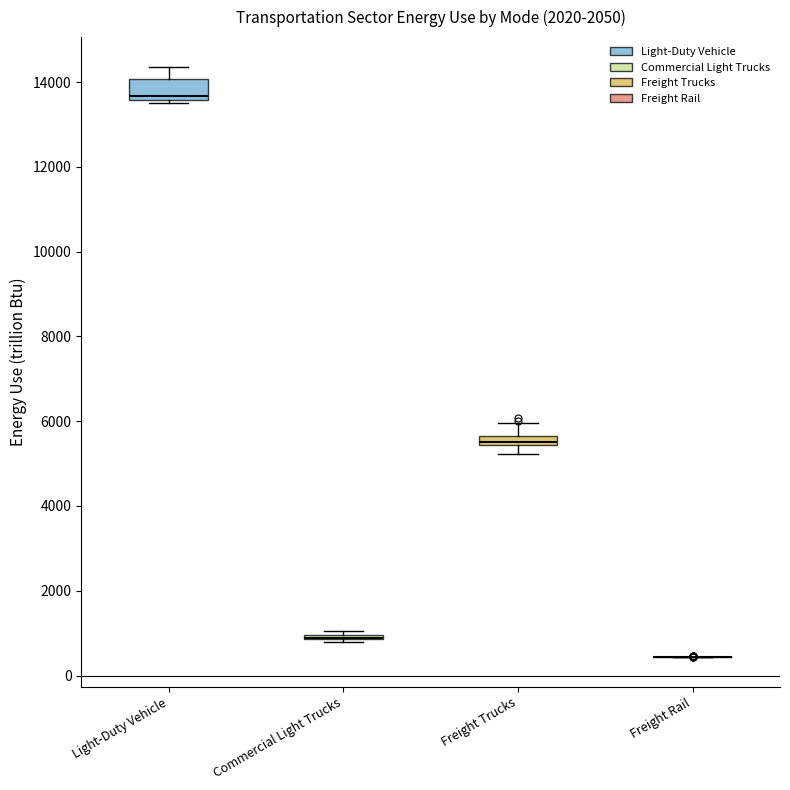

Comparing the boxes themselves (not the whiskers), which one is the tallest?

Light-Duty Vehicle